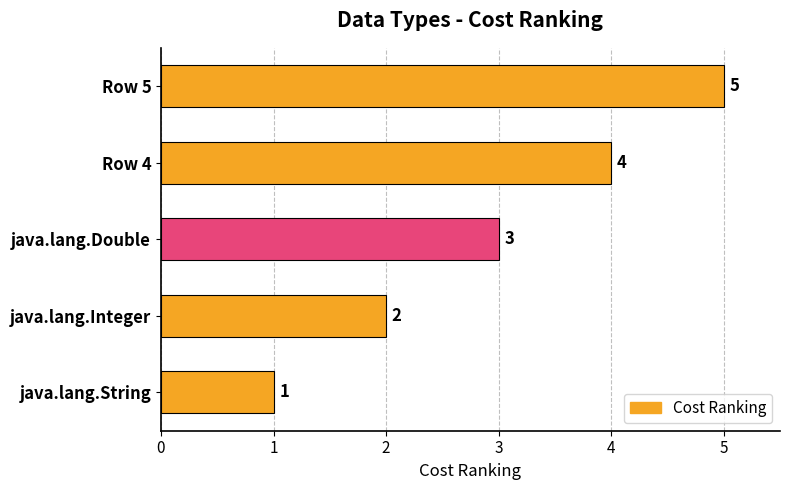

Rank the categories by value from highest to lowest.

Row 5, Row 4, java.lang.Double, java.lang.Integer, java.lang.String